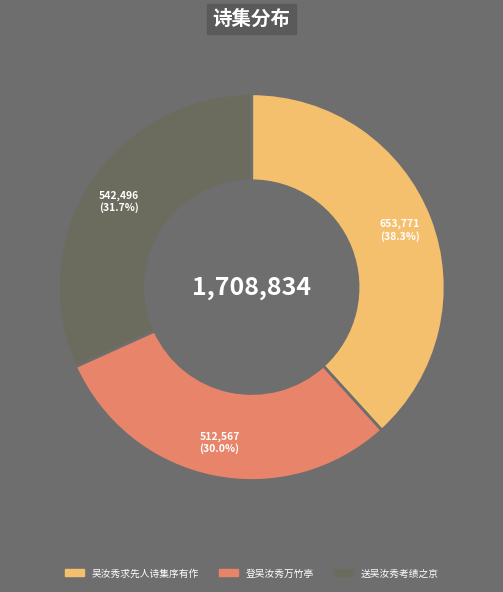

Is it true that 登吴汝秀万竹亭 is 35% of the pie?

False